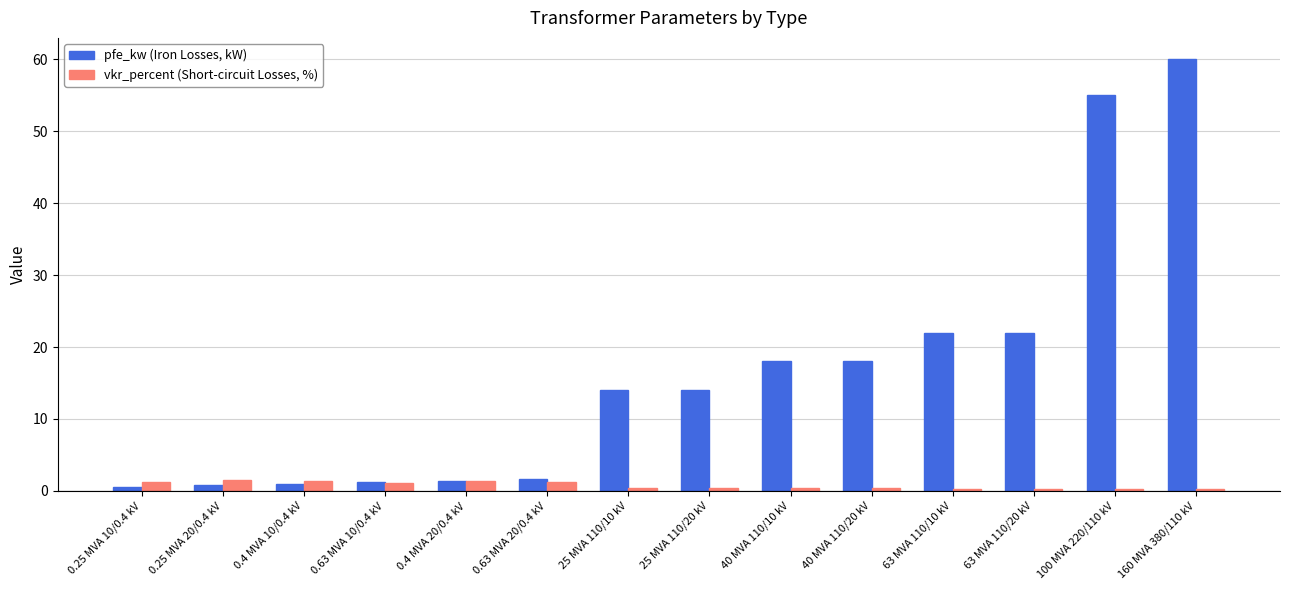

What is the difference between the second highest and second lowest values in the pfe_kw (Iron Losses, kW) series?

54.2